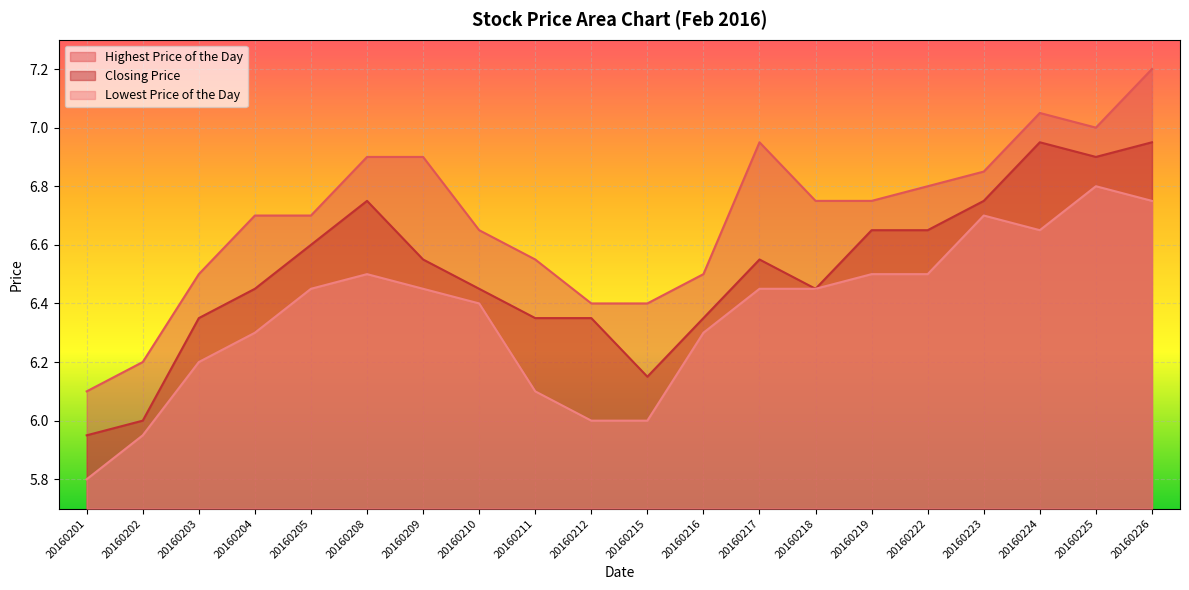

At how many categories does at least one series exceed 7?

2